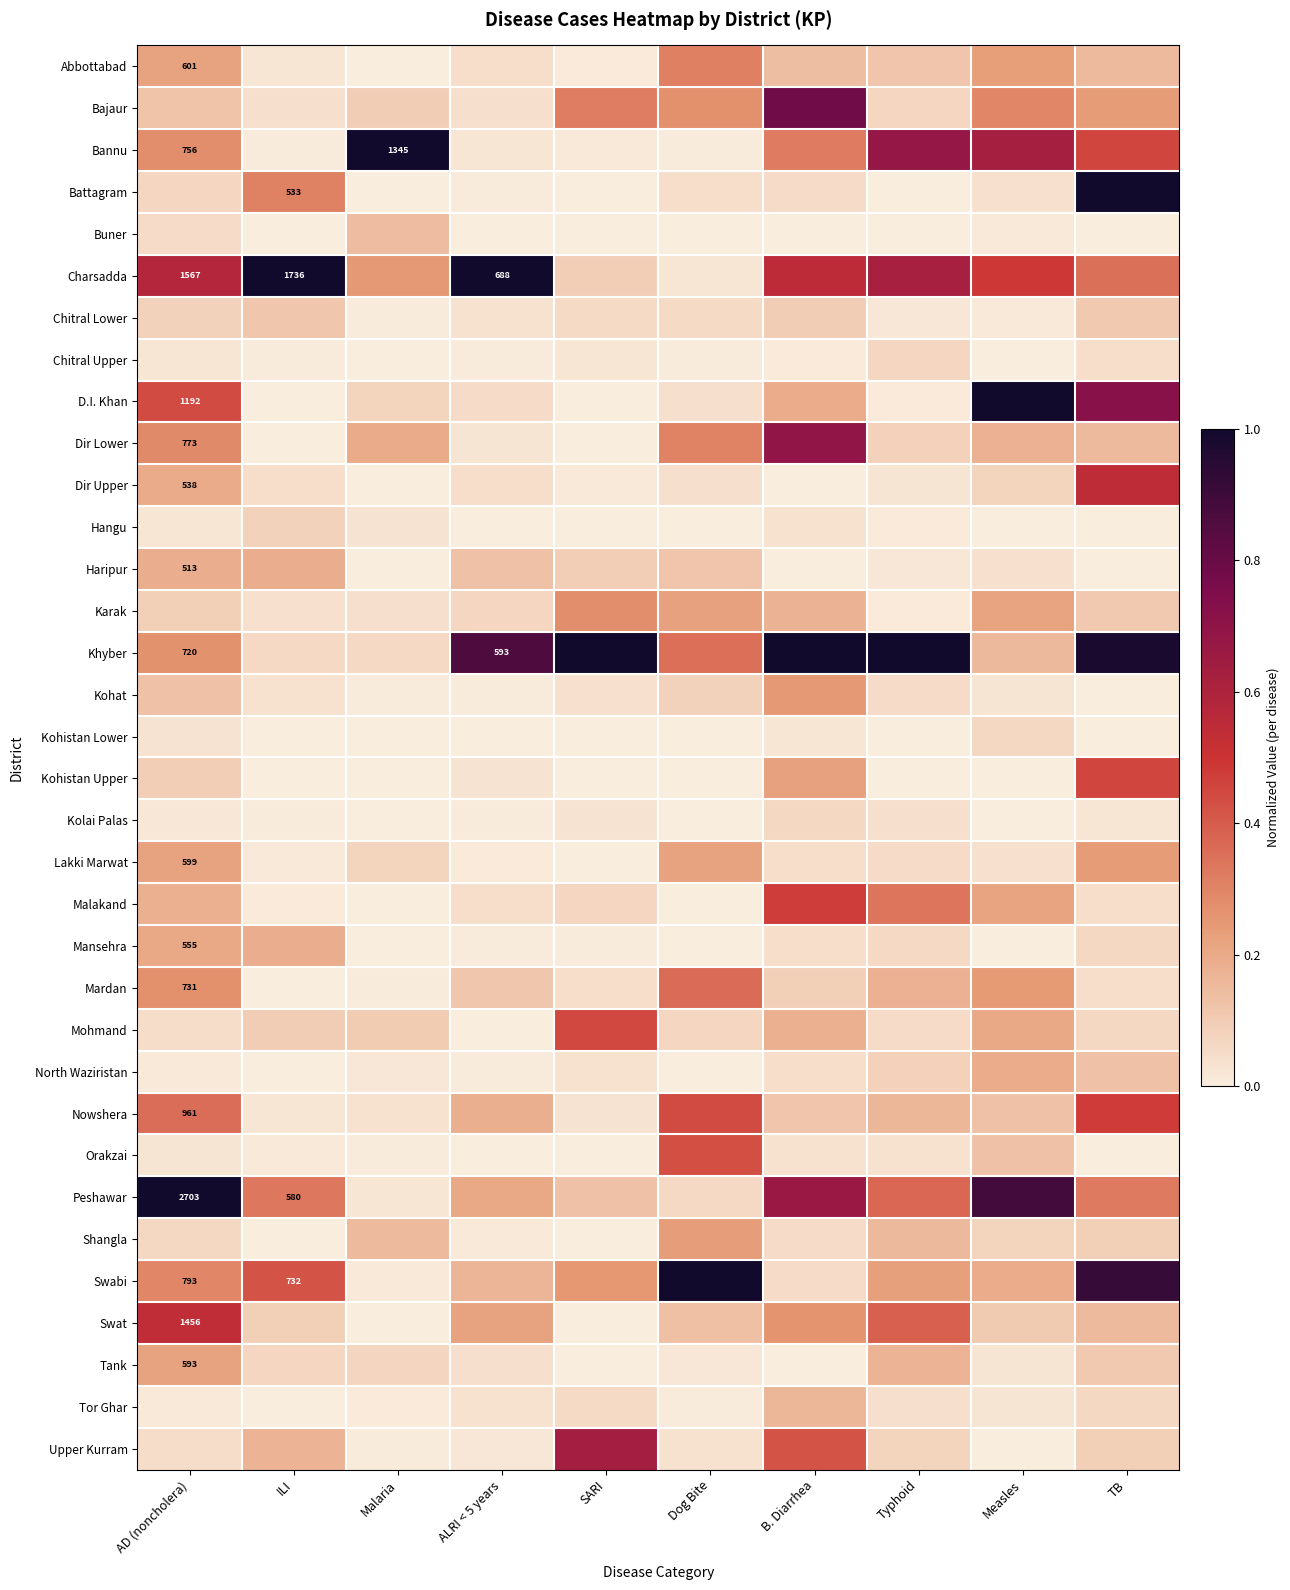

Rank the series at ILI from lowest to highest value.

Buner, D.I. Khan, Dir Lower, Kohistan Lower, Kohistan Upper, Mardan, North Waziristan, Shangla, Tor Ghar, Bannu, Chitral Upper, Kolai Palas, Malakand, Lakki Marwat, Orakzai, Nowshera, Abbottabad, Kohat, Karak, Bajaur, Dir Upper, Khyber, Tank, Hangu, Swat, Mohmand, Chitral Lower, Upper Kurram, Haripur, Mansehra, Battagram, Peshawar, Swabi, Charsadda